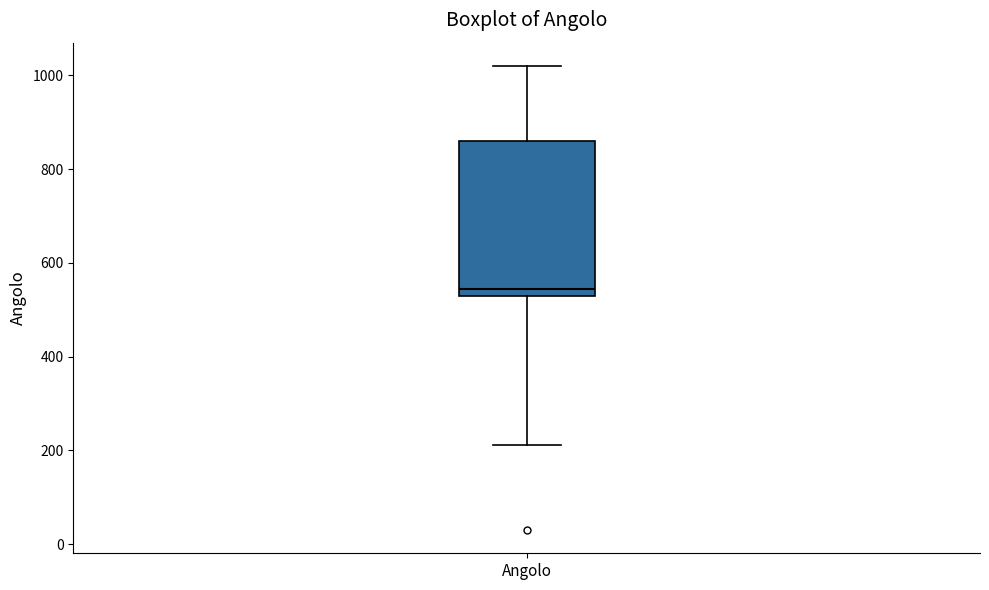

Read this box plot against the y-axis: the position of the median line, the range covered by the box, and the ends of both whiskers. The values are not printed on the chart, so give them approximately, as read against the axis.

median 540, box 520 to 860, whiskers 220 to 1020